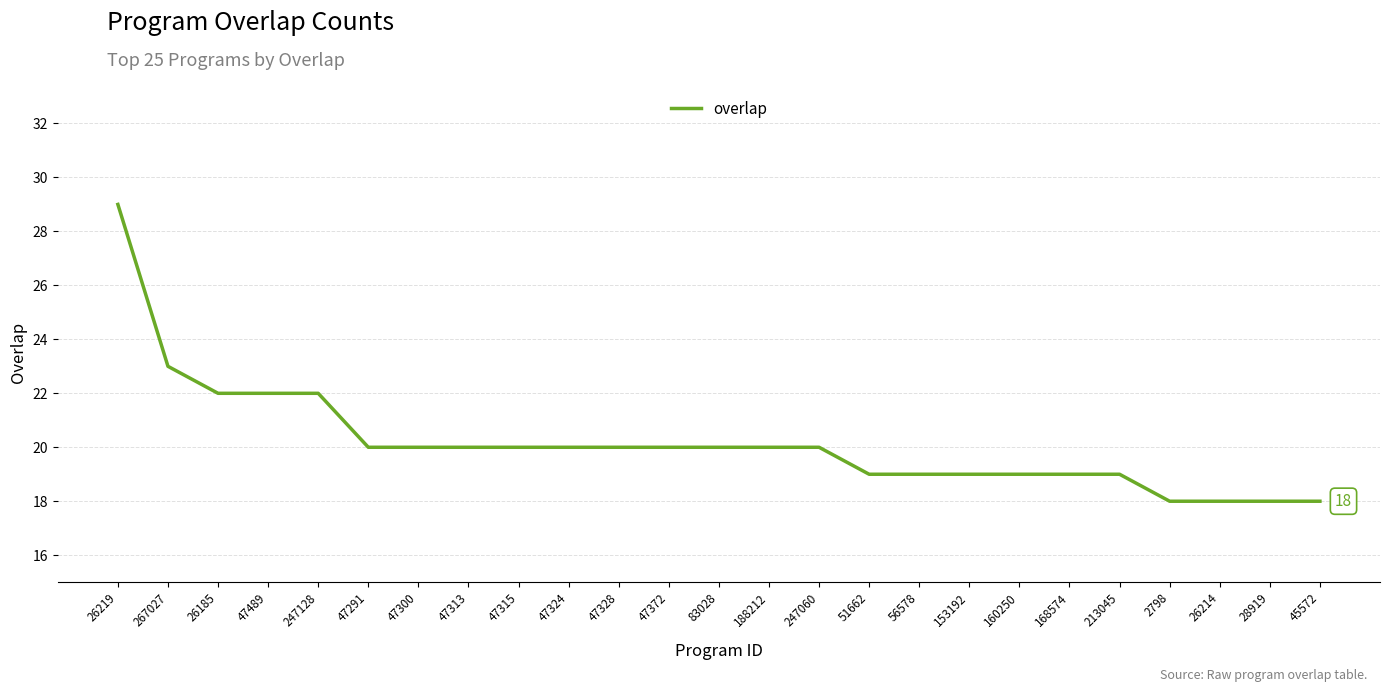

Which category has the highest value across all series?

26219